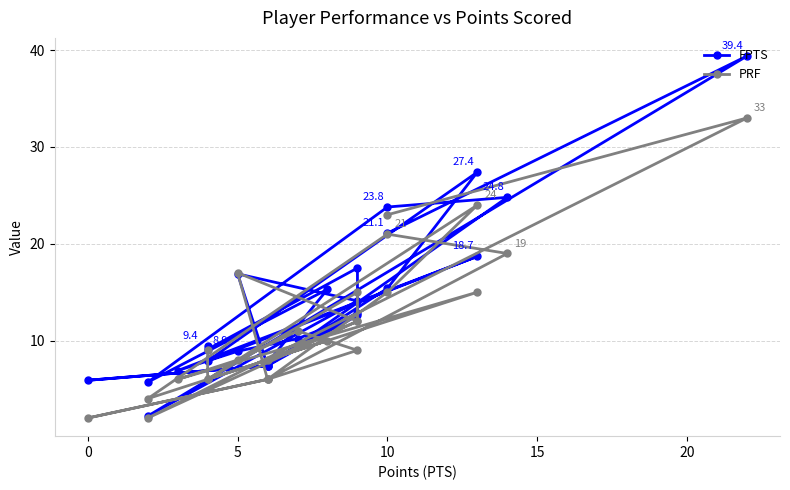

Which series has the largest range (max minus min)?

FPTS